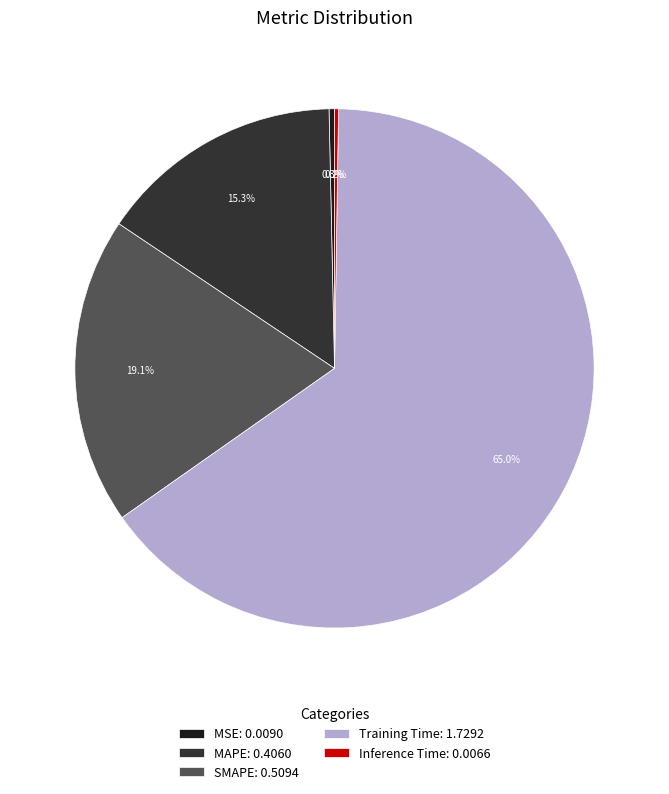

Does SMAPE: 0.5094 account for over 50% of the chart?

No